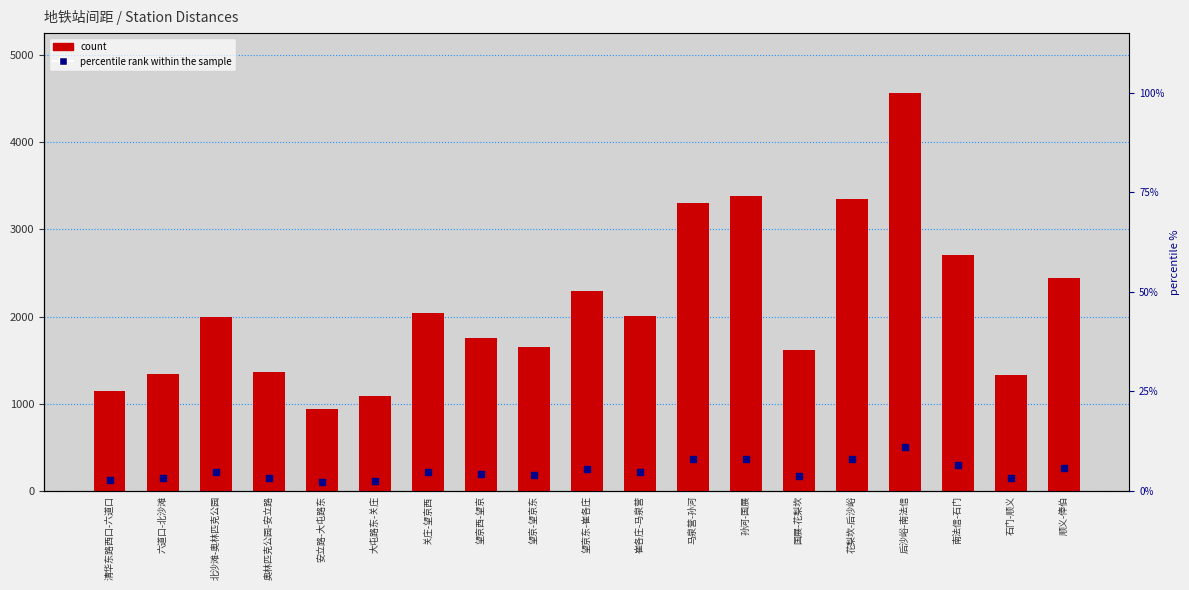

What are all the series names shown in the legend?

count, percentile rank within the sample